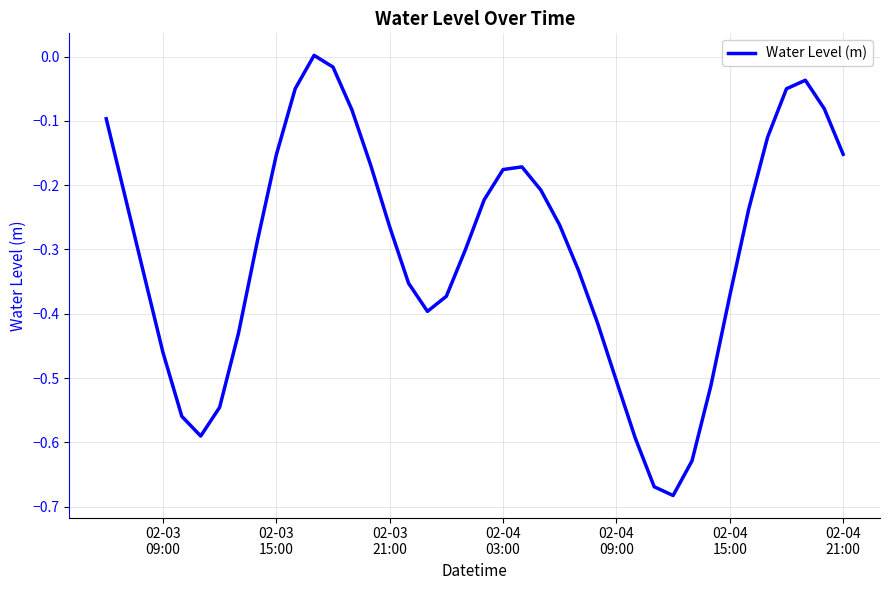

What is the difference between the maximum and minimum values?

0.7